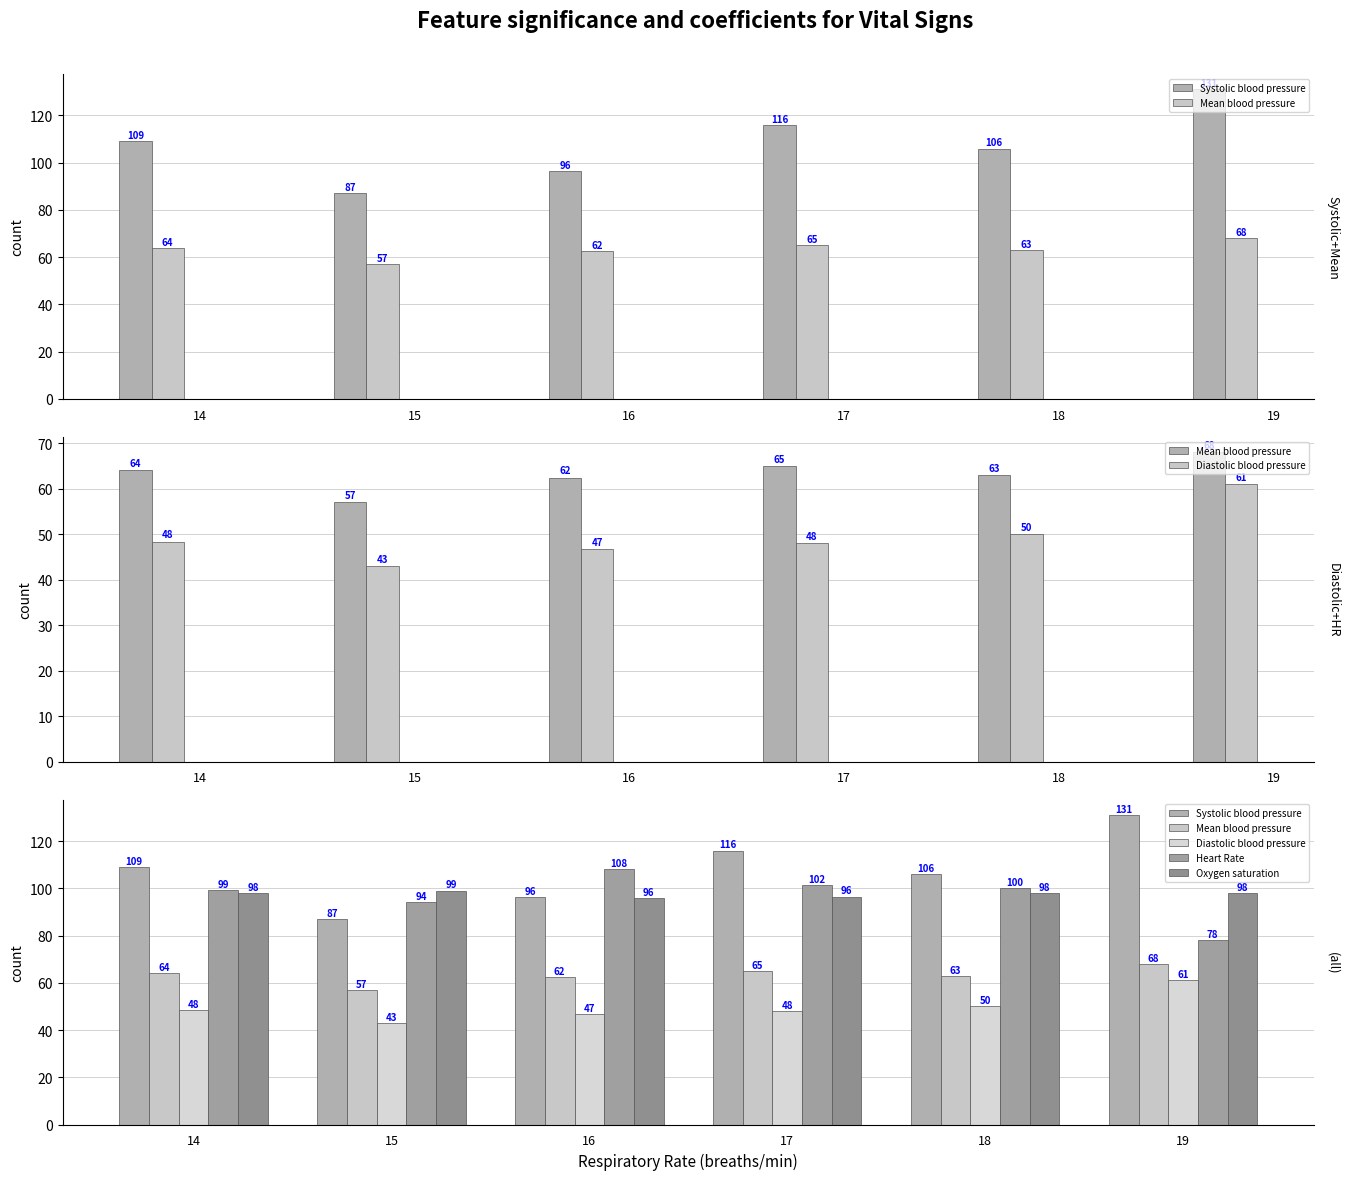

The value of Systolic blood pressure at 19 is 131.0. True or false?

True